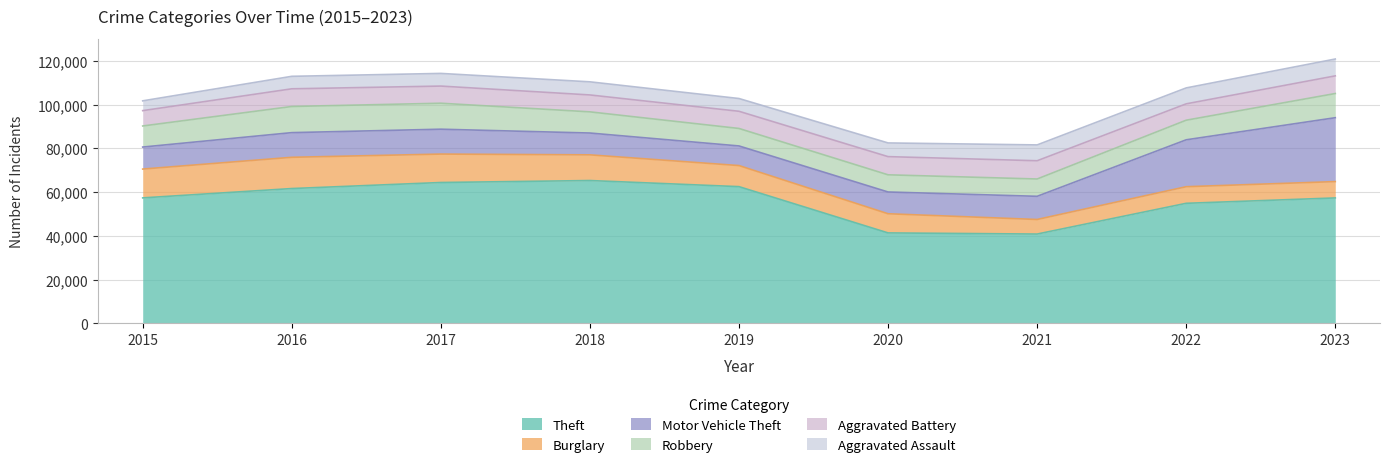

How many interior local valleys does the Theft series have?

1